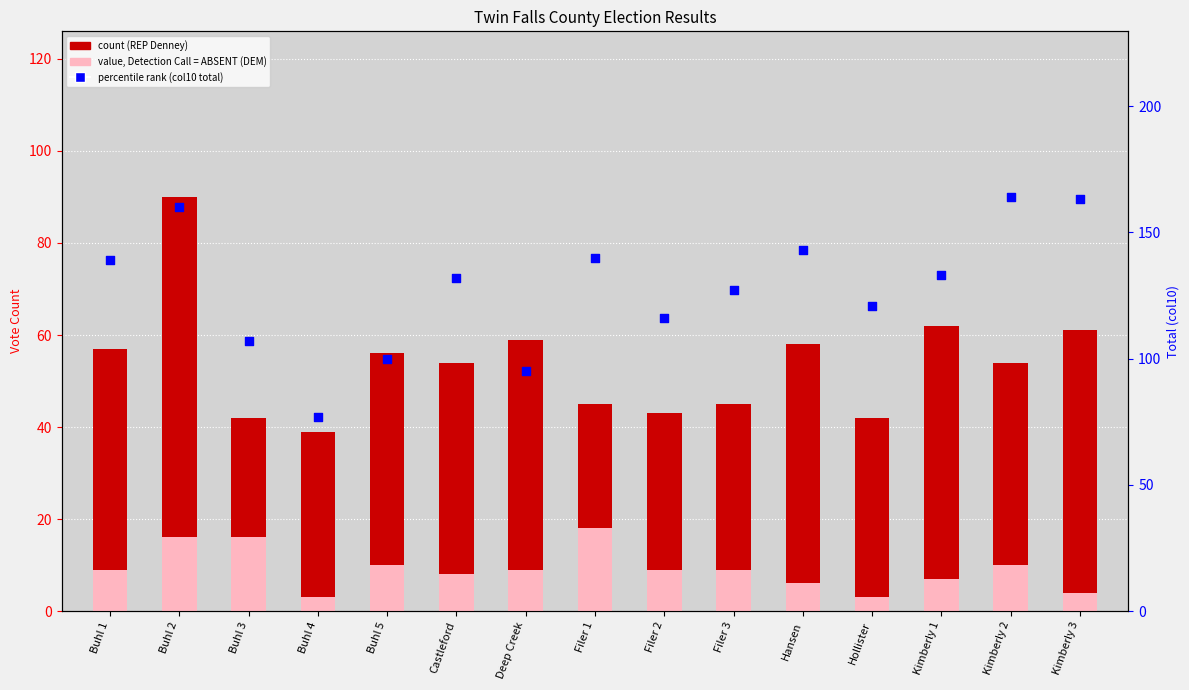

What is the total value across all series at Filer 3?

181